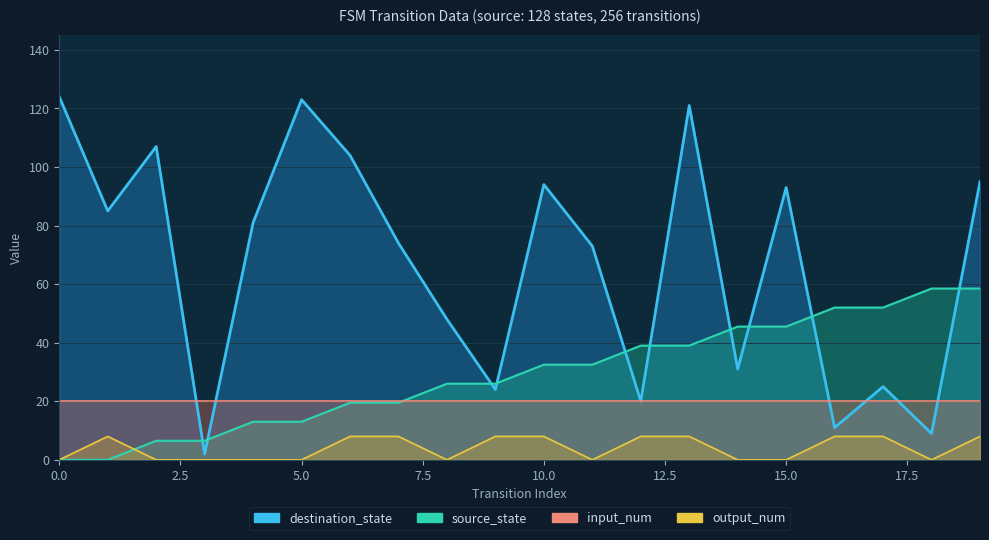

Rank the categories by output_num value from highest to lowest.

1, 6, 7, 9, 10, 12, 13, 16, 17, 19, 0, 2, 3, 4, 5, 8, 11, 14, 15, 18